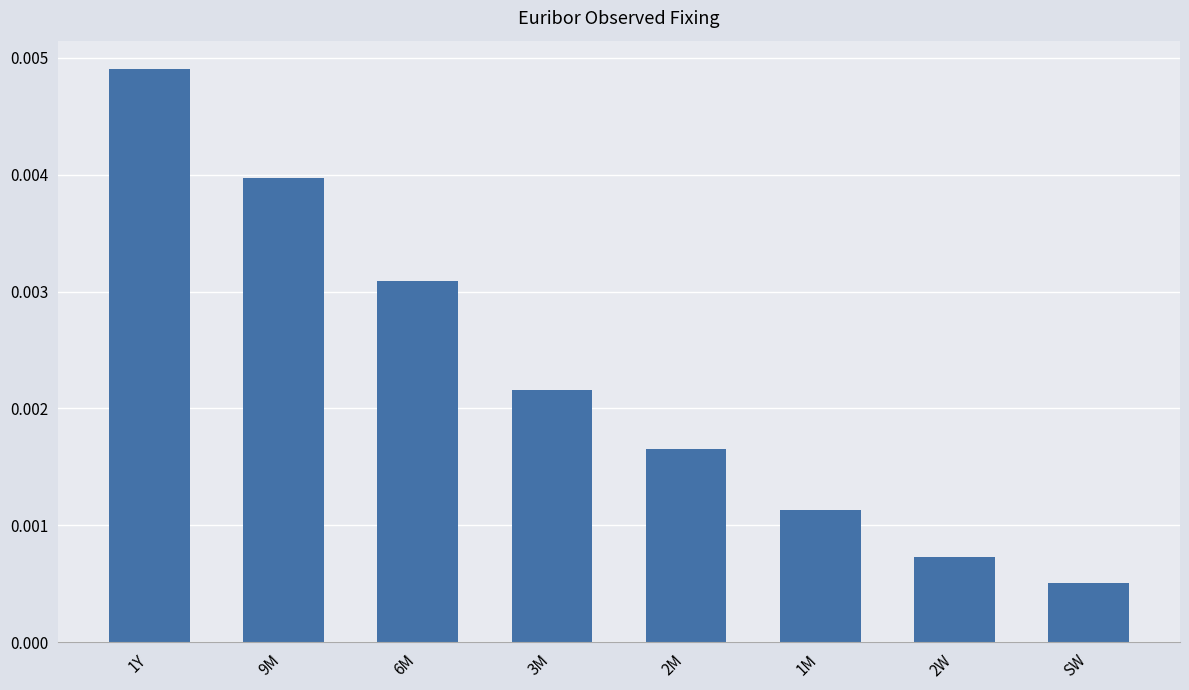

Rank the categories by value from lowest to highest.

SW, 2W, 1M, 2M, 3M, 6M, 9M, 1Y